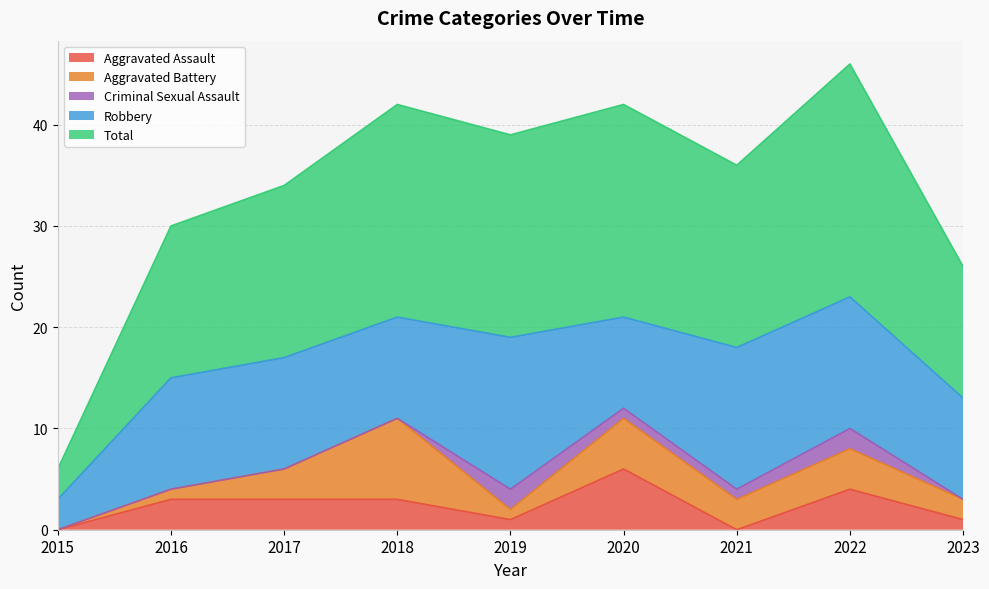

Where is Criminal Sexual Assault nearest to the value 1?

2020